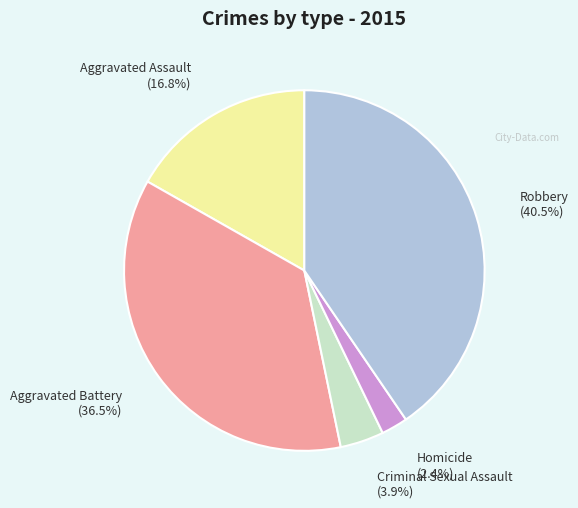

Which has a higher value, Aggravated Battery or Robbery?

Robbery